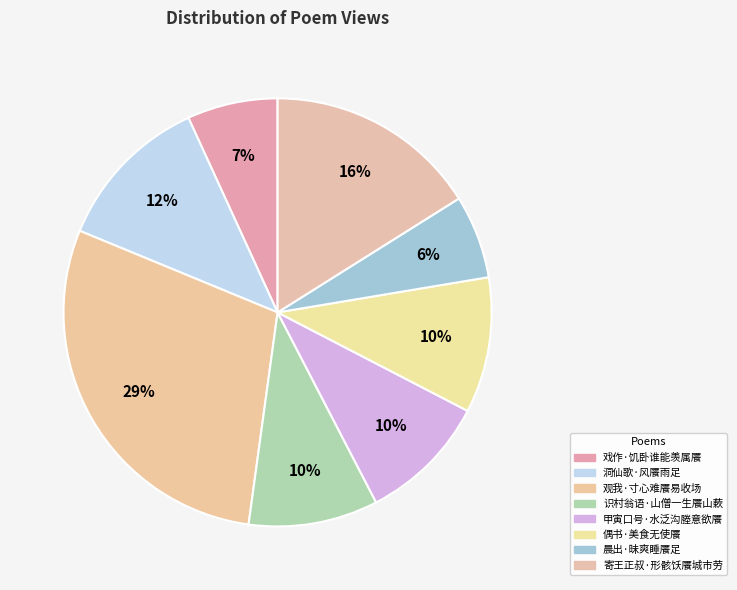

To the nearest percent, what is the difference between the largest and smallest slice percentages?

23%